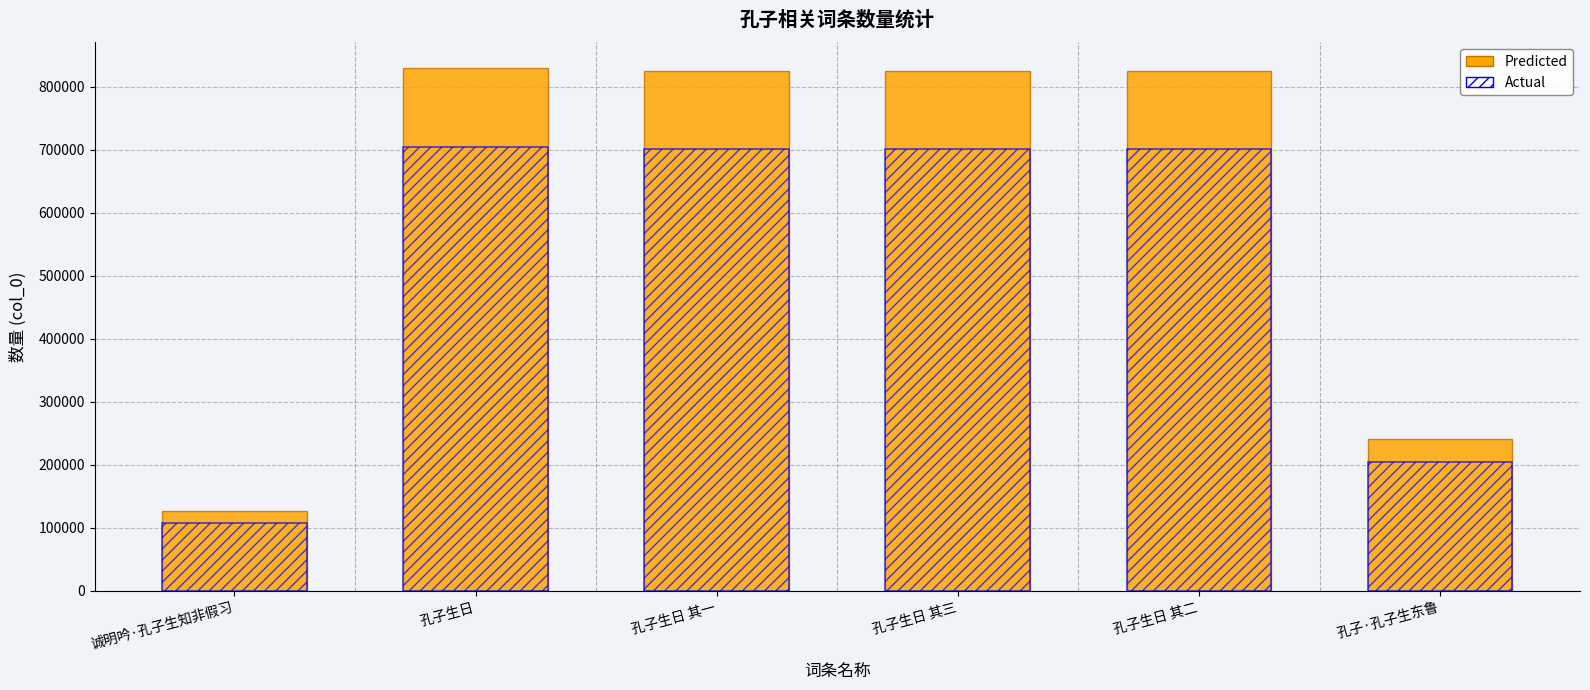

What are all the series names shown in the legend?

Predicted, Actual